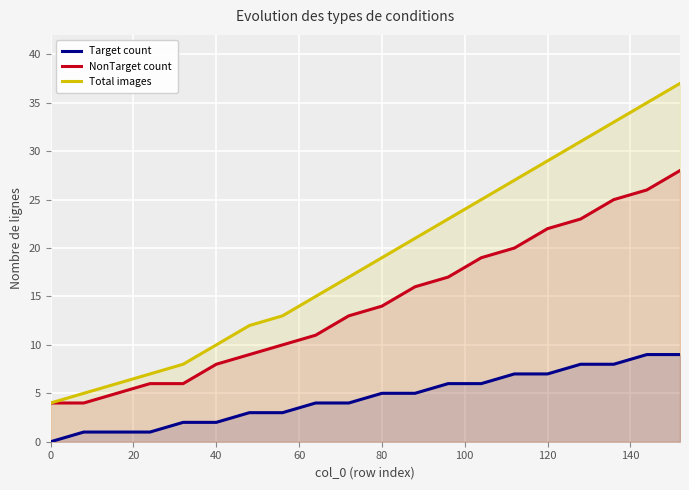

Is it true that Total images equals 29 at 120?

True